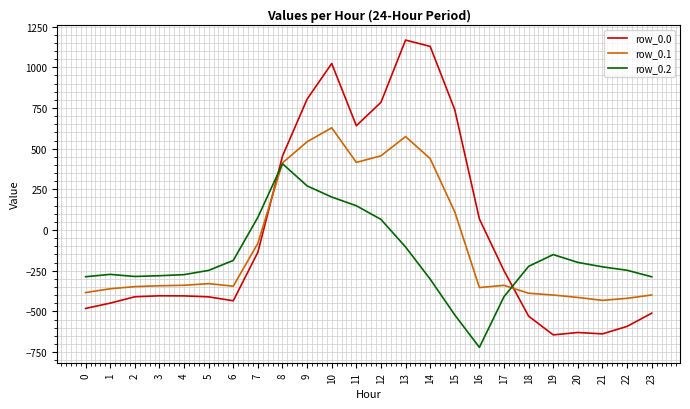

The value of row_0.1 at 1 is -361.1. True or false?

True